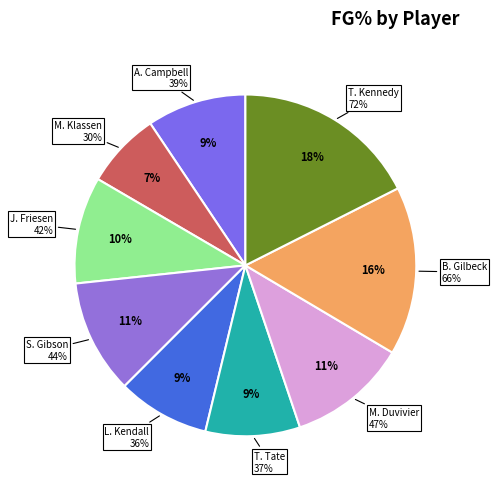

Which category has the biggest portion of the pie?

T. Kennedy